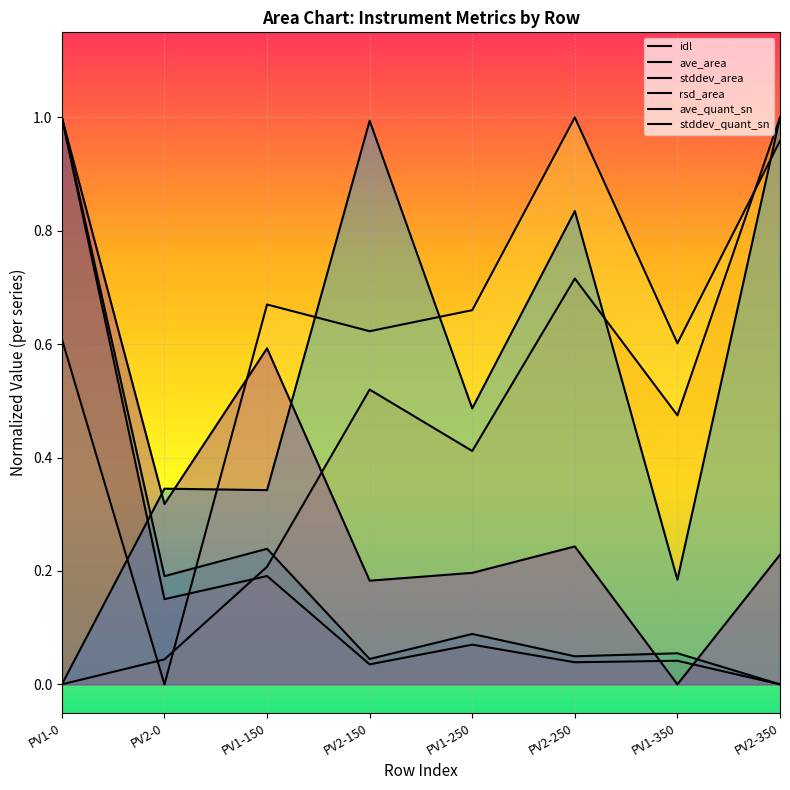

At PV2-0, list the series in order from smallest to largest.

stddev_area, ave_area, idl, rsd_area, stddev_quant_sn, ave_quant_sn